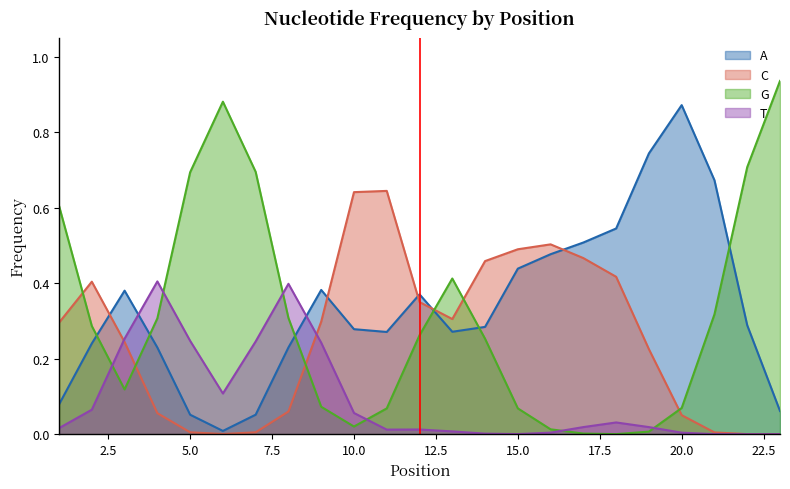

In G, how many points are higher than both neighbors (excluding endpoints)?

2